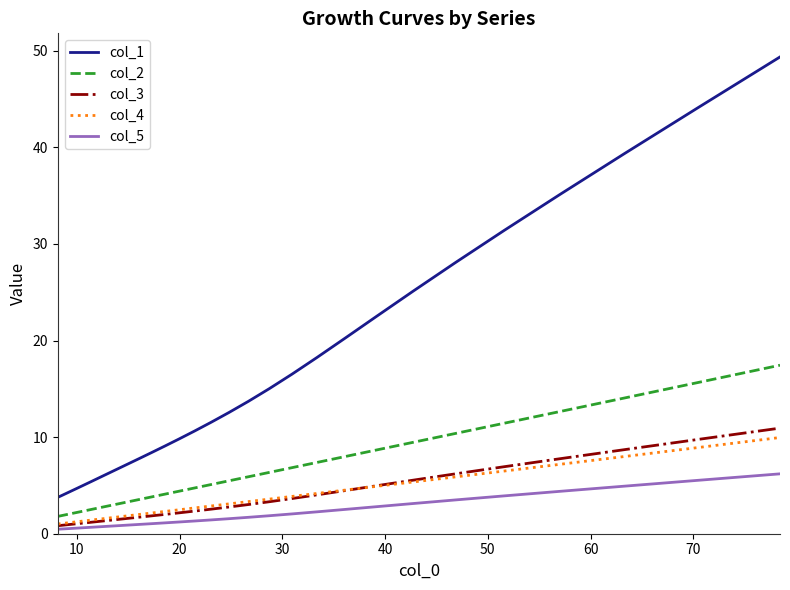

Which series has the largest range (max minus min)?

col_1